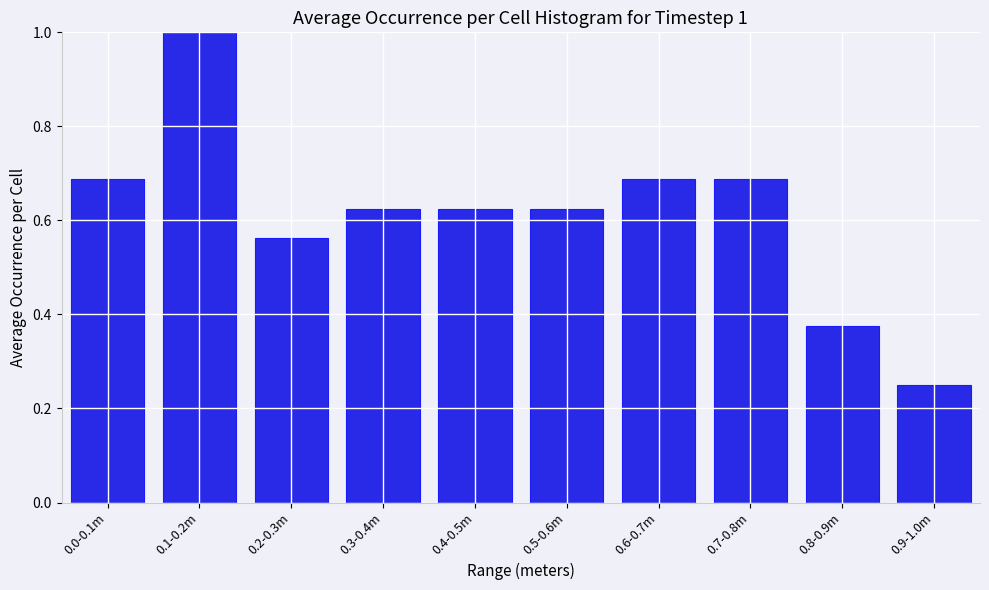

What is the label of the 6th bar from the left?

0.5-0.6m